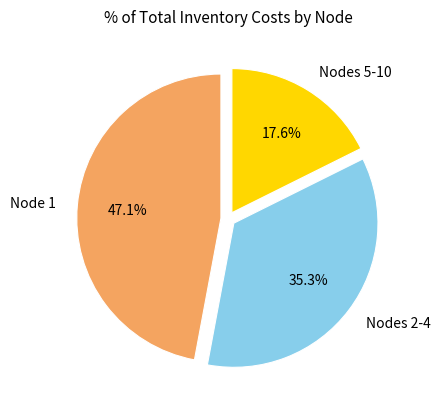

To the nearest percent, what is the average slice percentage?

33%